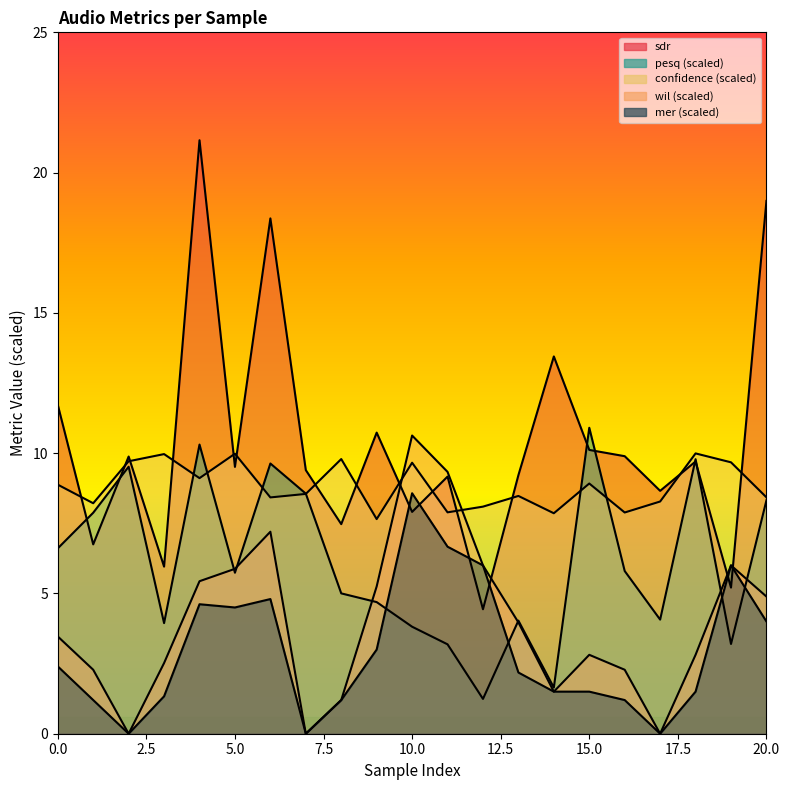

Reading left to right, list all the values displayed in this chart.

pesq: 6.6	7.9	9.5	3.9	10.3	5.7	9.6	8.6	5.0	4.7	3.8	3.2	1.2	4.0	1.6	10.9	5.8	4.1	9.8	3.2	8.3
sdr: 11.7	6.7	9.9	6.0	21.2	9.5	18.4	9.4	7.5	10.7	7.9	9.2	4.4	9.2	13.4	10.1	9.9	8.7	9.7	5.2	19.0
confidence: 8.9	8.2	9.7	10.0	9.1	10.0	8.4	8.5	9.8	7.7	9.7	7.9	8.1	8.5	7.9	8.9	7.9	8.3	10.0	9.7	8.4
wil: 3.5	2.3	0.0	2.5	5.4	5.9	7.2	0.0	1.2	5.2	10.6	9.3	6.0	4.0	1.5	2.8	2.3	0.0	2.8	6.0	4.9
mer: 2.4	1.2	0.0	1.3	4.6	4.5	4.8	0.0	1.2	3.0	8.6	6.7	6.0	2.2	1.5	1.5	1.2	0.0	1.5	6.0	4.0